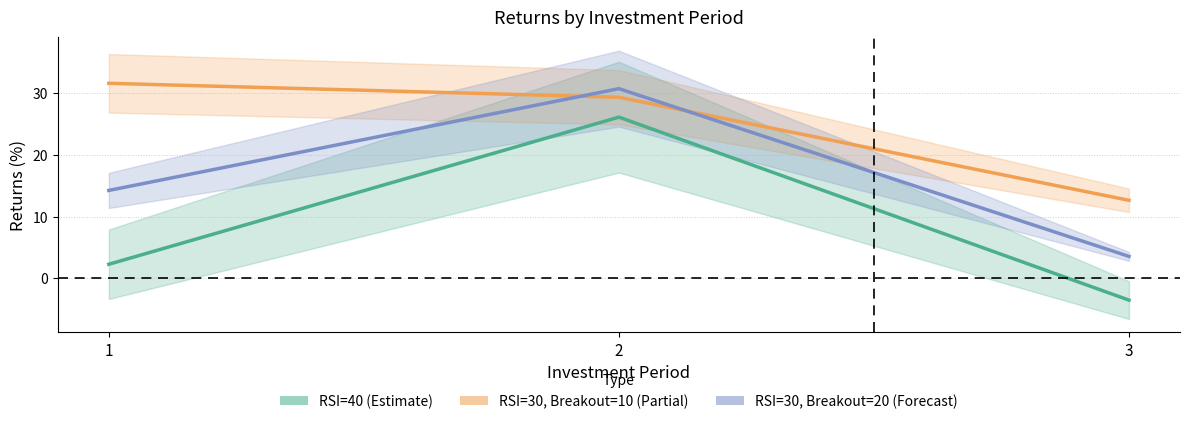

Rank the series at 3 from highest to lowest value.

RSI=30, Breakout=10 (Partial), RSI=30, Breakout=20 (Forecast), RSI=40 (Estimate)